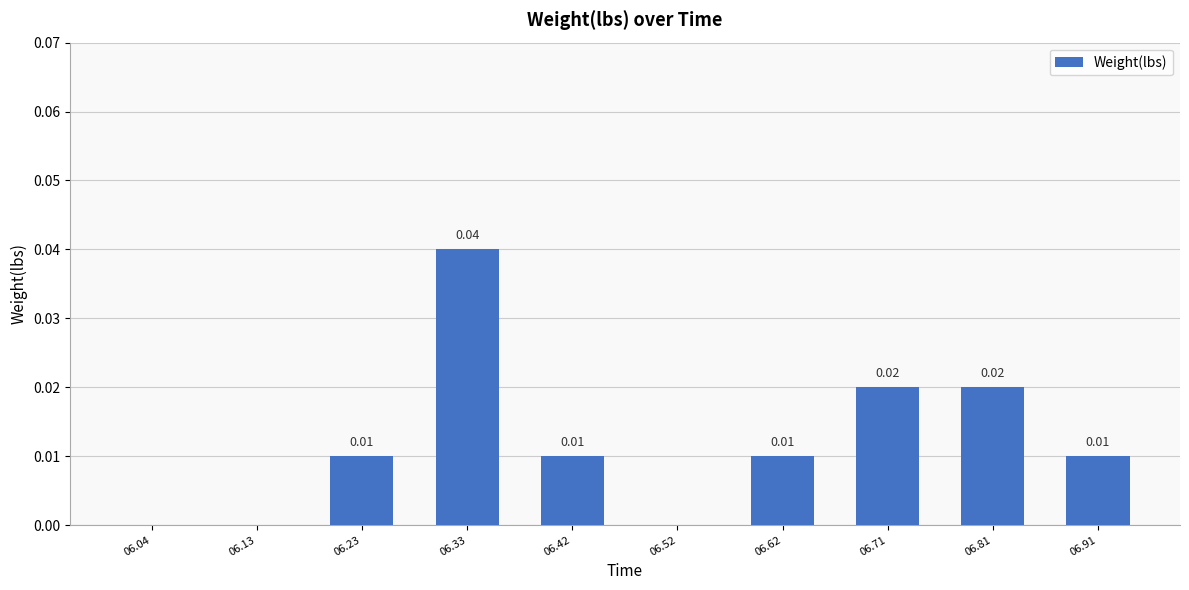

Which has a higher value, 06.81 or 06.62?

06.81